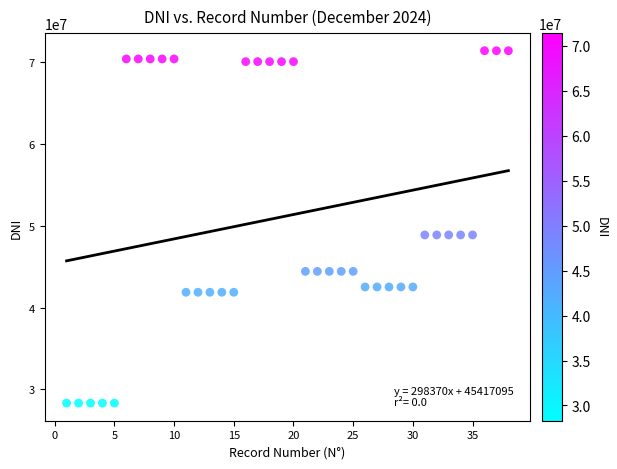

What is the range of X values (max minus min)?

37